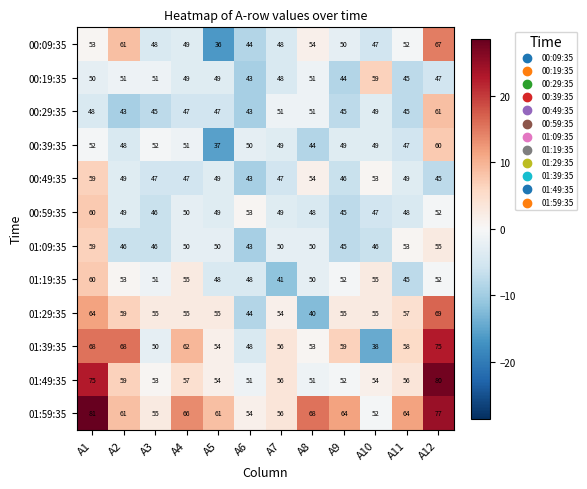

True or false: 01:29:35 has a value of 55 at A5.

True